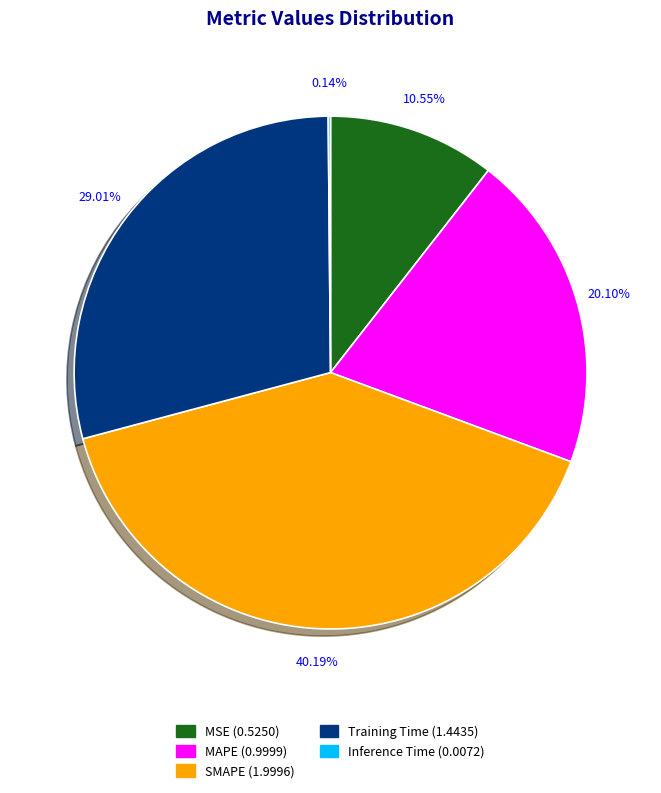

Does any single category account for the majority?

No